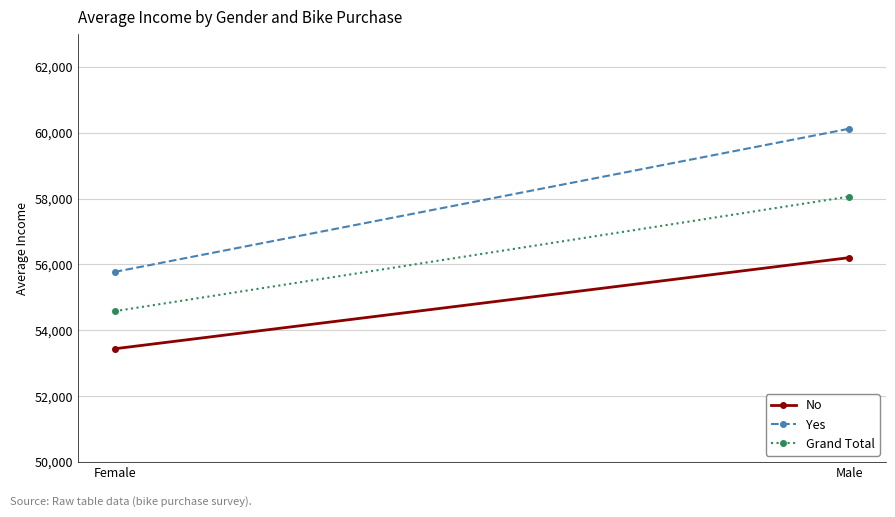

Is the value of Yes at Female greater than the value of Grand Total at Female?

Yes